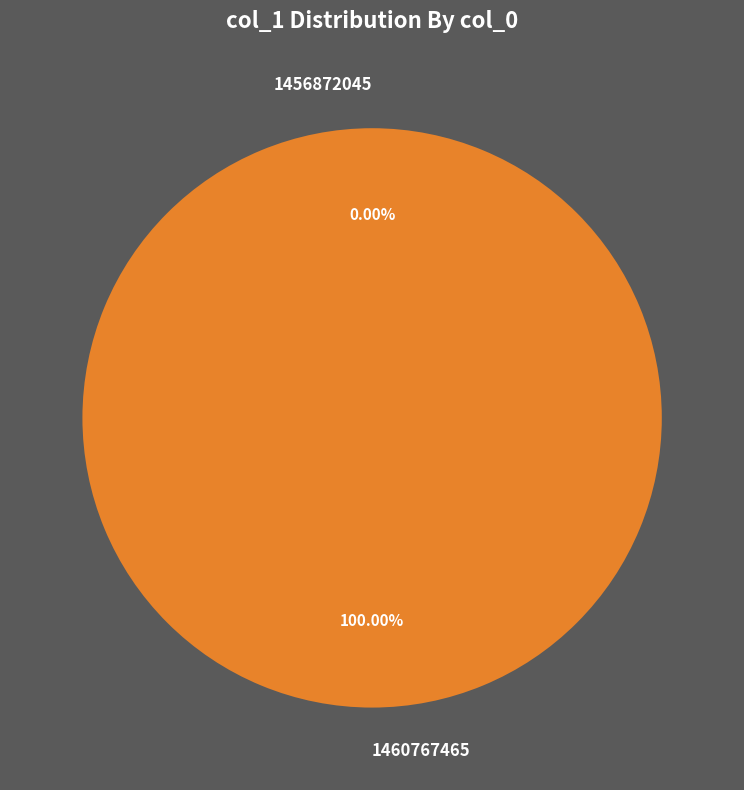

To the nearest percent, what is the combined percentage of 1456872045 and 1460767465?

100%